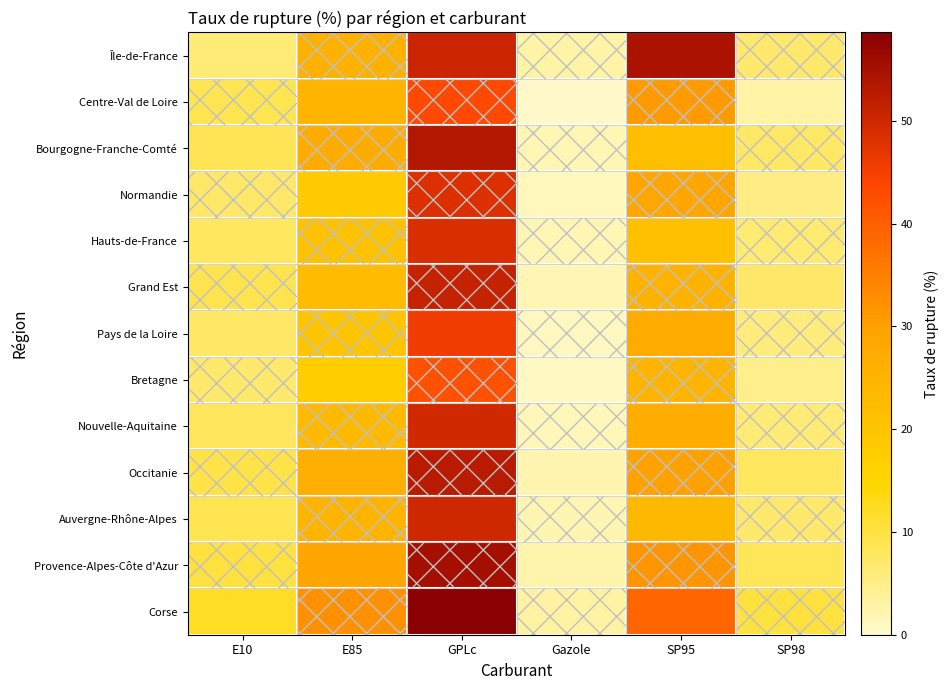

Reading left to right, extract all data points from this chart.

Île-de-France: E10=6.3	E85=25.7	GPLc=50.4	Gazole=2.9	SP95=54.5	SP98=6.9
Centre-Val de Loire: E10=8.7	E85=24.3	GPLc=43.3	Gazole=0.5	SP95=30.8	SP98=2.9
Bourgogne-Franche-Comté: E10=8.6	E85=27.1	GPLc=53.5	Gazole=1.7	SP95=21.9	SP98=7.3
Normandie: E10=7.3	E85=18.5	GPLc=48.1	Gazole=1.2	SP95=28.6	SP98=5.4
Hauts-de-France: E10=7.8	E85=20.7	GPLc=48.6	Gazole=1.6	SP95=21.2	SP98=6.5
Grand Est: E10=9.1	E85=22.5	GPLc=51.2	Gazole=1.8	SP95=25.4	SP98=7.1
Pays de la Loire: E10=7.5	E85=19.8	GPLc=45.6	Gazole=1.1	SP95=27.3	SP98=5.8
Bretagne: E10=6.9	E85=17.4	GPLc=42.1	Gazole=0.9	SP95=24.8	SP98=4.6
Nouvelle-Aquitaine: E10=8.2	E85=23.1	GPLc=49.8	Gazole=1.5	SP95=26.5	SP98=6.2
Occitanie: E10=9.5	E85=26.3	GPLc=52.7	Gazole=2.1	SP95=29.6	SP98=7.8
Auvergne-Rhône-Alpes: E10=8.8	E85=24.9	GPLc=50.1	Gazole=1.9	SP95=23.7	SP98=7.0
Provence-Alpes-Côte d'Azur: E10=10.2	E85=28.4	GPLc=55.3	Gazole=2.5	SP95=31.8	SP98=8.4
Corse: E10=12.1	E85=32.5	GPLc=58.6	Gazole=3.2	SP95=38.9	SP98=10.2